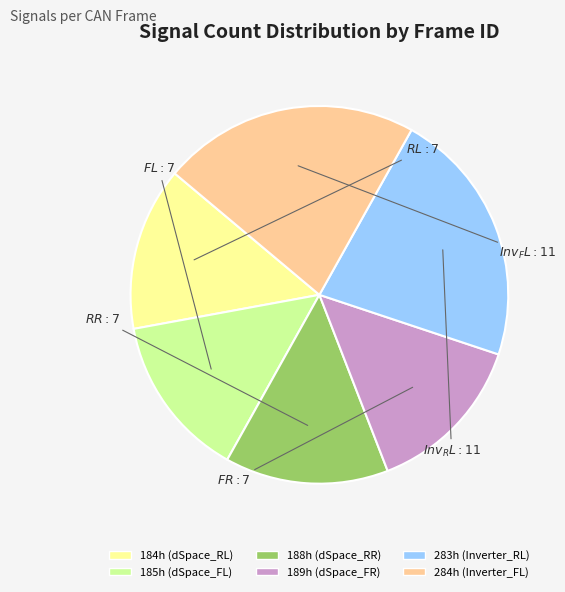

Count the number of slices in the pie.

6